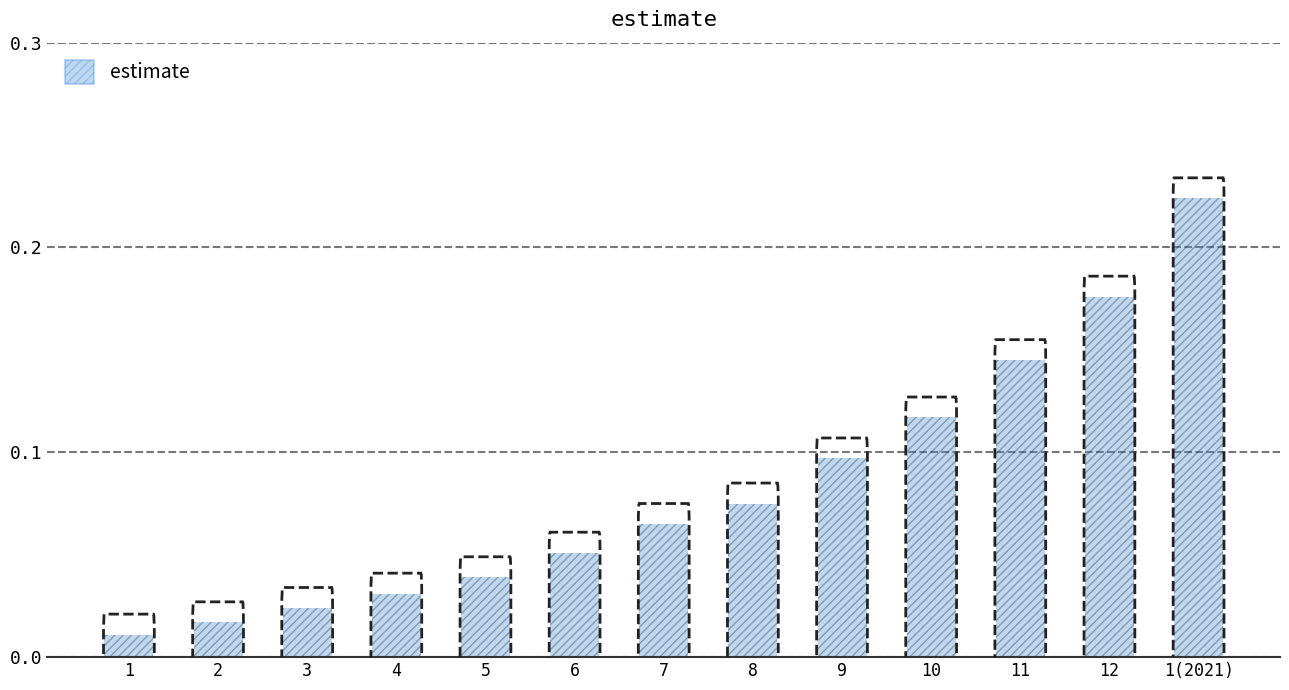

How many categories are shown in the chart?

13